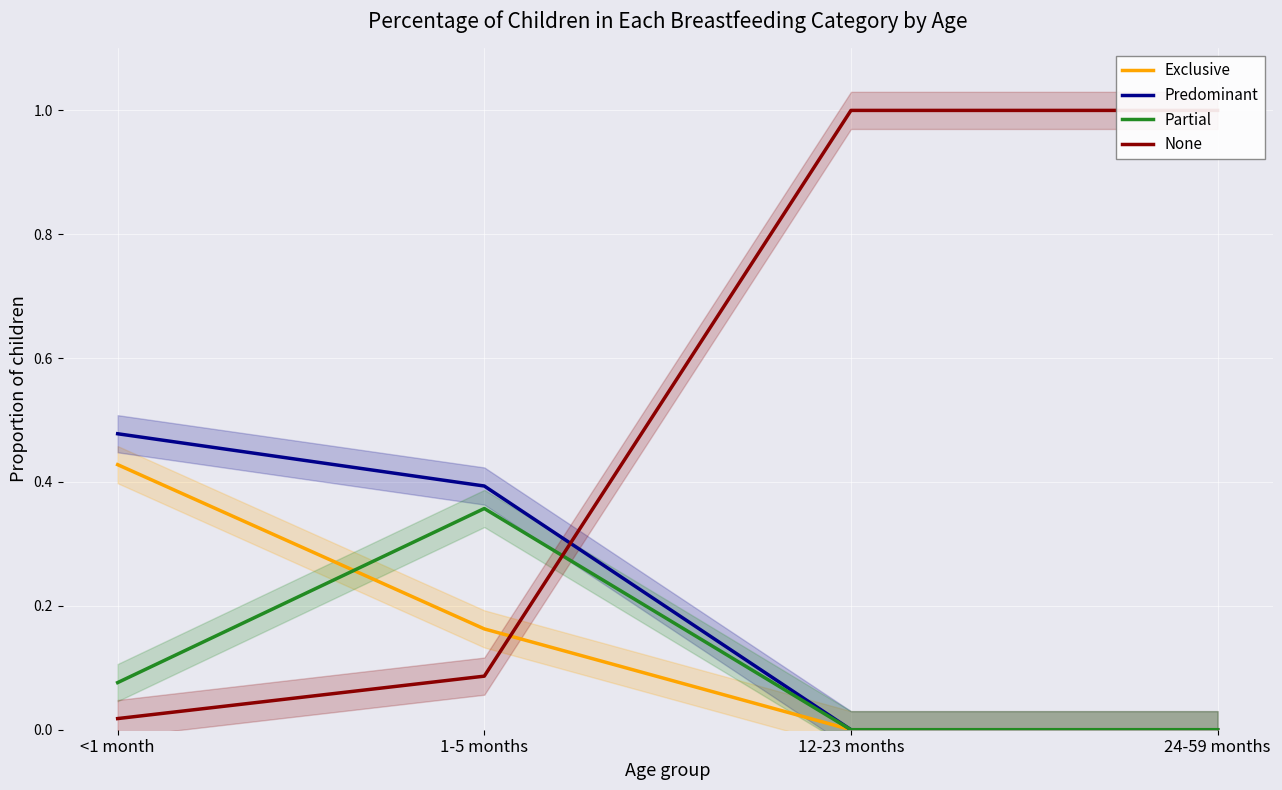

At which category is the sum across all series the highest?

<1 month